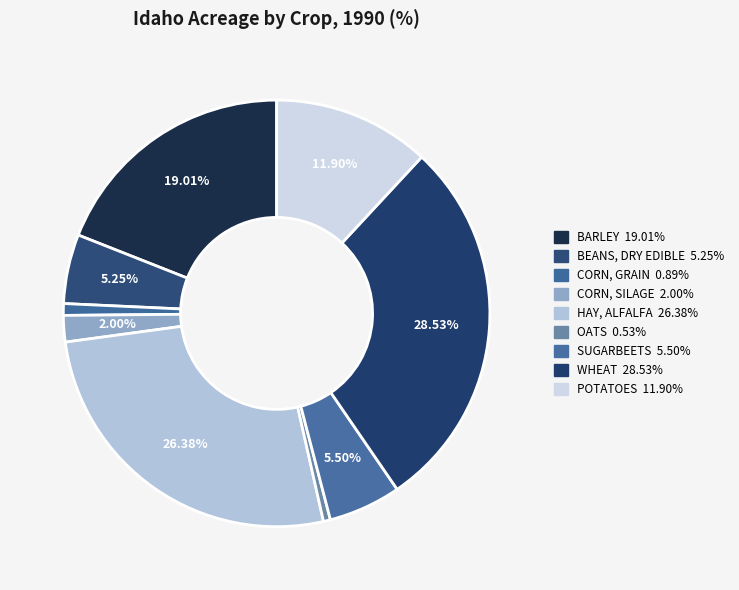

Does any single category account for the majority?

No